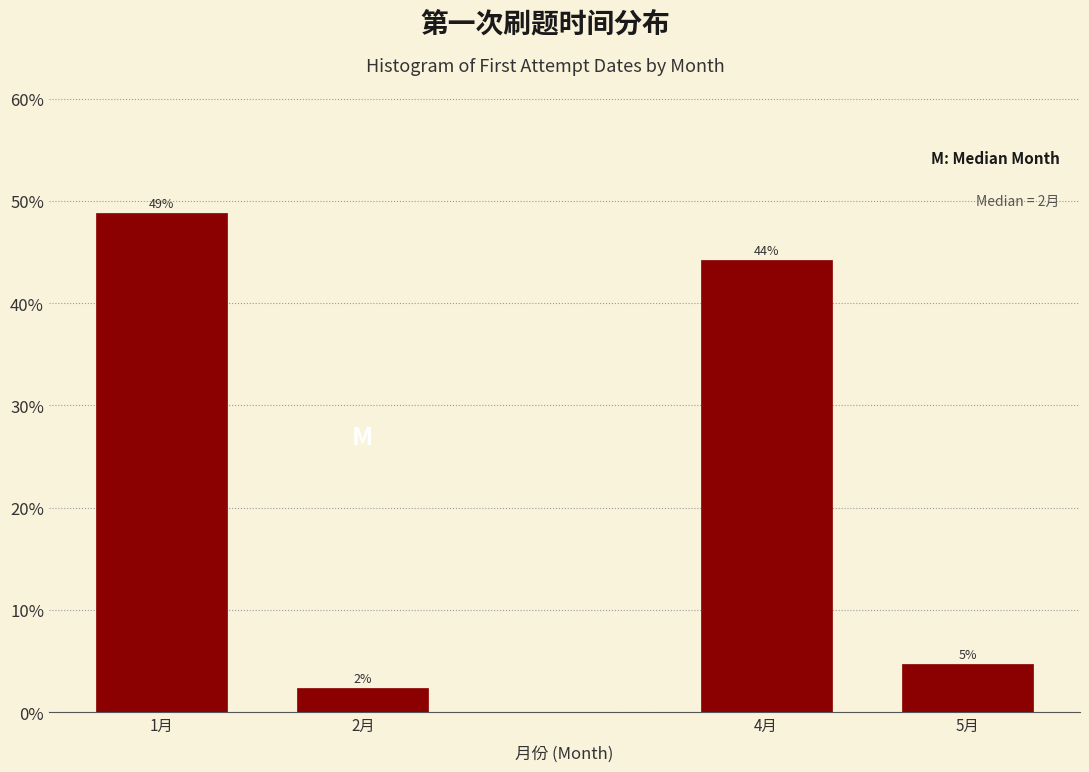

What is the label of the 4th bar from the right?

1月